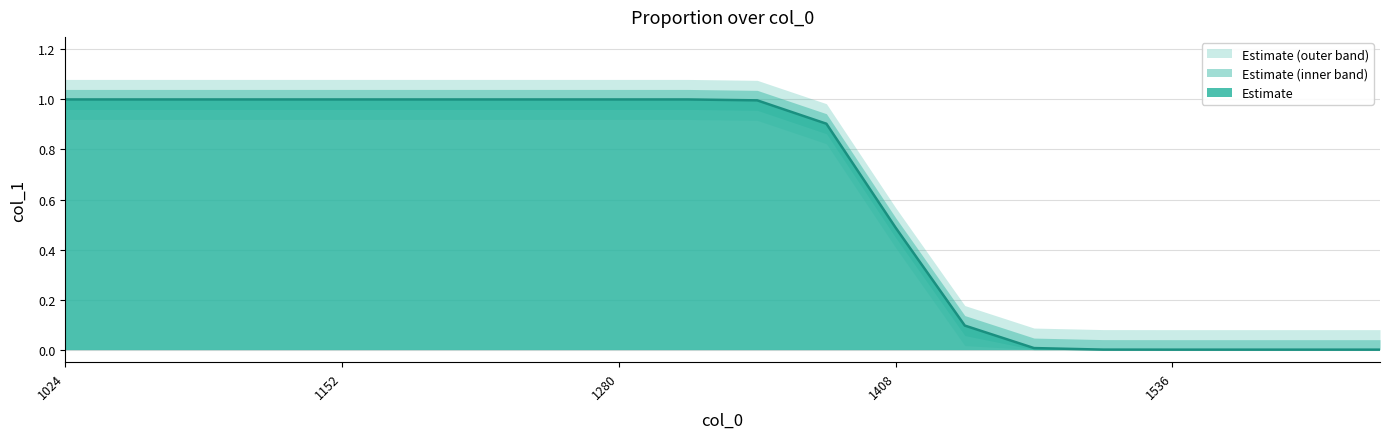

True or false: the data shows 1.8 at 1120.

False